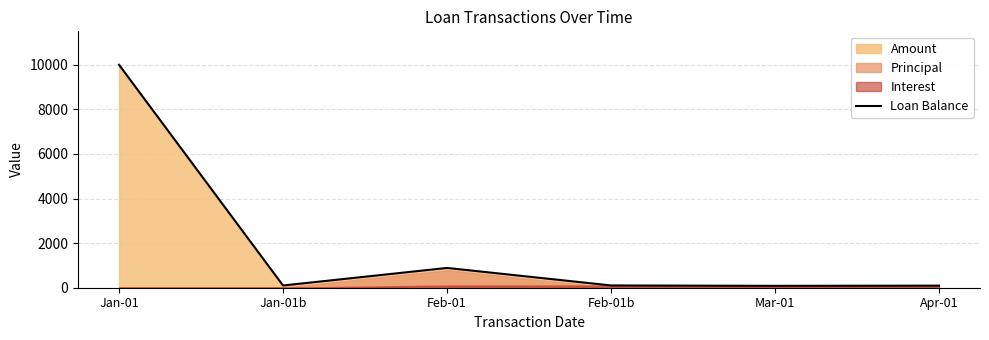

List the labels in order of value, largest first.

Jan-01, Feb-01, Feb-01b, Jan-01b, Apr-01, Mar-01